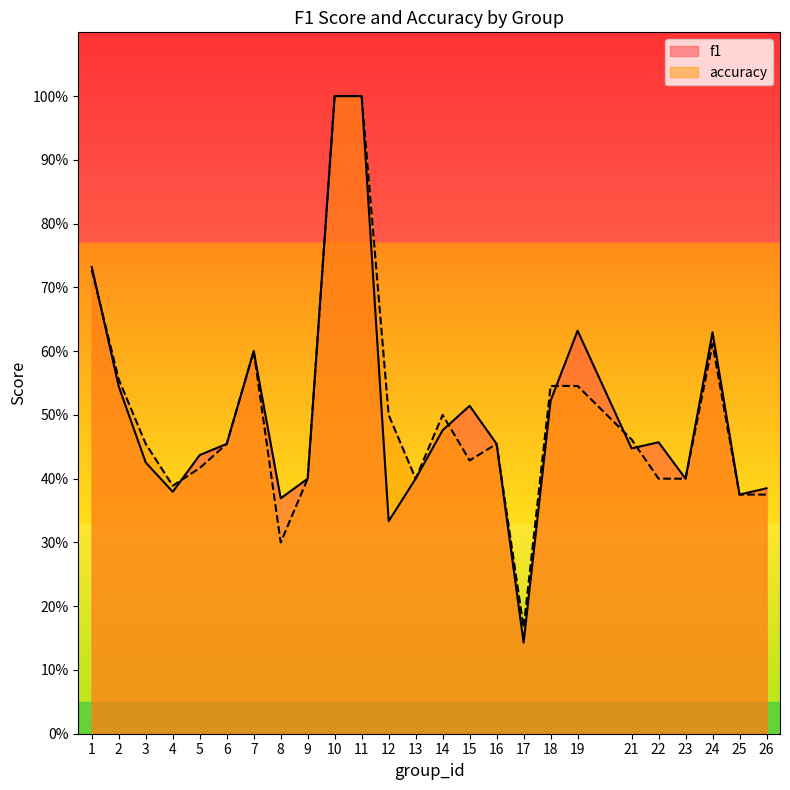

Rank the series by their average value, from lowest to highest.

accuracy, f1